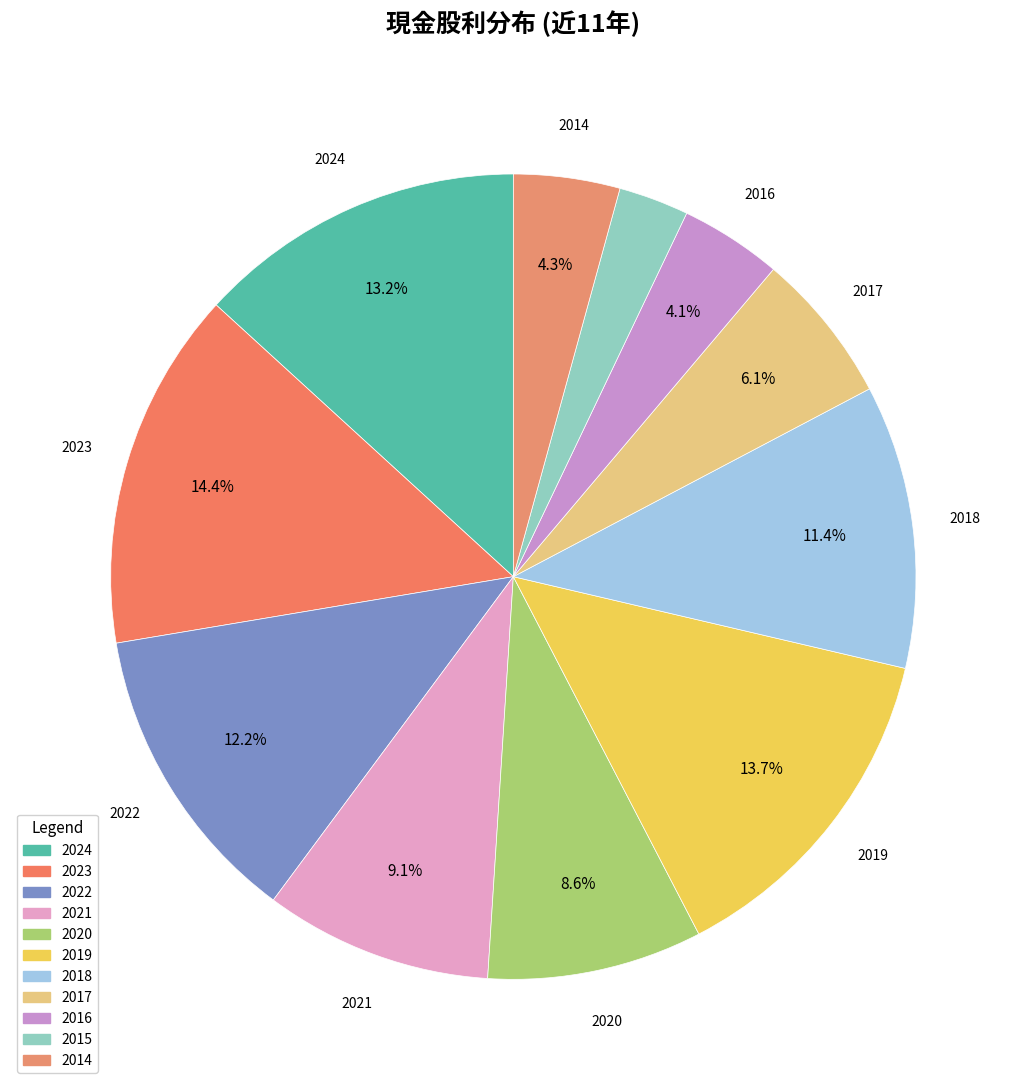

Between 2015 and 2014, which is larger?

2014